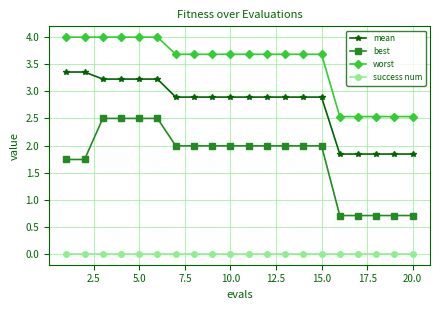

At how many categories does at least one series exceed 1?

20